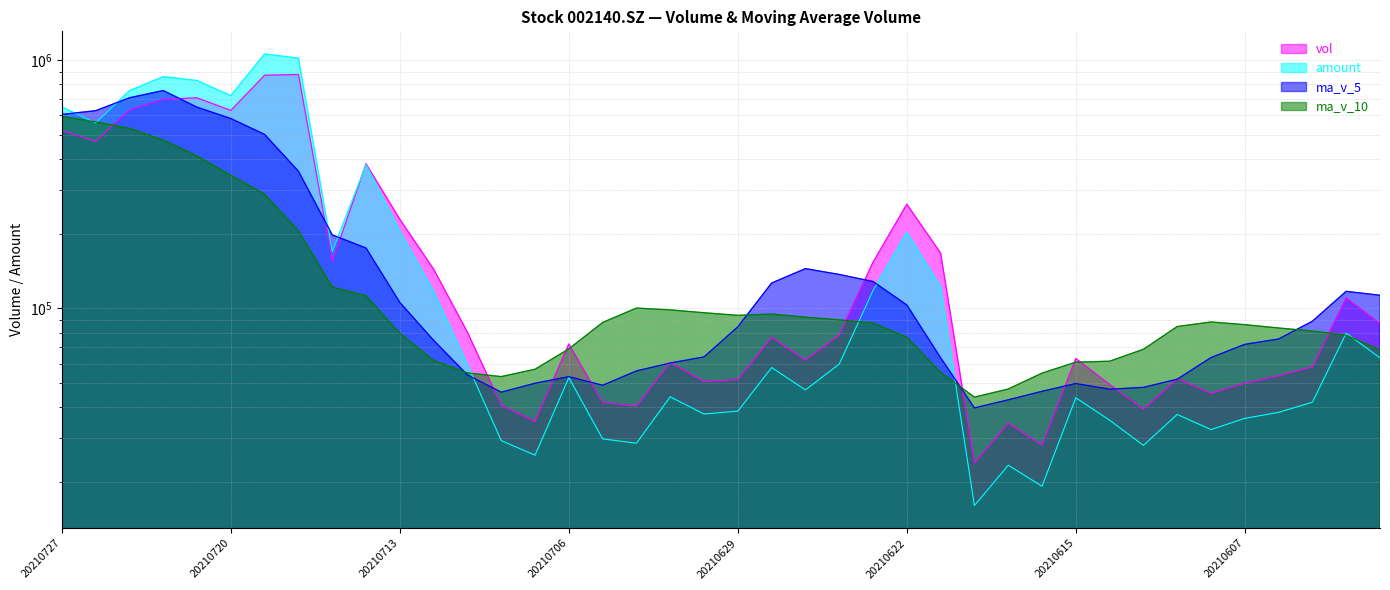

Reading left to right, transcribe all the data shown in this chart.

vol: 20210727=521112.9	20210726=471148.8	20210723=629855.1	20210722=695862.6	20210721=705202.7	20210720=627492.6	20210719=869507.4	20210716=875802.1	20210715=154548.4	20210714=382156.6	20210713=228560.5	20210712=143905.7	20210709=80230.7	20210708=40719.0	20210707=35091.4	20210706=71943.6	20210705=41789.2	20210702=40453.1	20210701=60612.8	20210630=50775.0	20210629=51670.4	20210628=76574.9	20210625=61863.1	20210624=78143.8	20210623=153448.2	20210622=262823.7	20210621=167163.5	20210618=23831.2	20210617=34533.2	20210616=28147.8	20210615=62862.1	20210611=49407.4	20210610=39297.8	20210609=52132.6	20210608=45523.1	20210607=50021.9	20210604=53542.8	20210603=58152.5	20210602=109869.4	20210601=86893.4
amount: 20210727=647773.0	20210726=559086.1	20210723=753319.6	20210722=858027.4	20210721=828115.7	20210720=719451.2	20210719=1059721.0	20210716=1018251.5	20210715=169472.7	20210714=378474.9	20210713=203998.7	20210712=116884.4	20210709=59364.7	20210708=29355.5	20210707=25646.4	20210706=52635.2	20210705=29836.7	20210702=28656.4	20210701=44078.1	20210630=37568.1	20210629=38581.7	20210628=57823.9	20210625=46972.4	20210624=59697.4	20210623=118054.2	20210622=202627.2	20210621=121979.1	20210618=16074.6	20210617=23367.0	20210616=19225.2	20210615=43667.6	20210611=35478.2	20210610=28085.7	20210609=37428.3	20210608=32516.6	20210607=36079.5	20210604=38147.3	20210603=41919.5	20210602=79540.1	20210601=63225.0
ma_v_5: 20210727=604636.4	20210726=625912.3	20210723=705584.1	20210722=754773.5	20210721=646510.6	20210720=581901.4	20210719=502115.0	20210716=356994.7	20210715=197880.4	20210714=175114.5	20210713=105701.5	20210712=74378.1	20210709=53954.8	20210708=45999.3	20210707=49978.0	20210706=53114.7	20210705=49060.1	20210702=56017.2	20210701=60299.2	20210630=63805.4	20210629=84340.1	20210628=126570.7	20210625=144688.5	20210624=137082.1	20210623=128360.0	20210622=103299.9	20210621=63307.6	20210618=39756.3	20210617=42849.7	20210616=46369.6	20210615=49844.6	20210611=47276.6	20210610=48103.6	20210609=51874.6	20210608=63421.9	20210607=71696.0	20210604=75328.0	20210603=88833.5	20210602=117213.6	20210601=112991.6
ma_v_10: 20210727=593268.9	20210726=564013.7	20210723=531289.4	20210722=476326.9	20210721=410812.6	20210720=343801.4	20210719=288246.5	20210716=205474.7	20210715=121939.8	20210714=112546.3	20210713=79408.1	20210712=61719.1	20210709=54986.0	20210708=53149.3	20210707=56891.7	20210706=68727.4	20210705=87815.4	20210702=100352.8	20210701=98690.7	20210630=96082.7	20210629=93820.0	20210628=94939.2	20210625=92222.4	20210624=89965.9	20210623=87364.8	20210622=76572.3	20210621=55292.1	20210618=43930.0	20210617=47362.1	20210616=54895.7	20210615=60770.3	20210611=61302.3	20210610=68468.6	20210609=84544.1	20210608=88206.8	20210607=86044.0	20210604=83438.8	20210603=81093.0	20210602=77980.0	20210601=68129.5